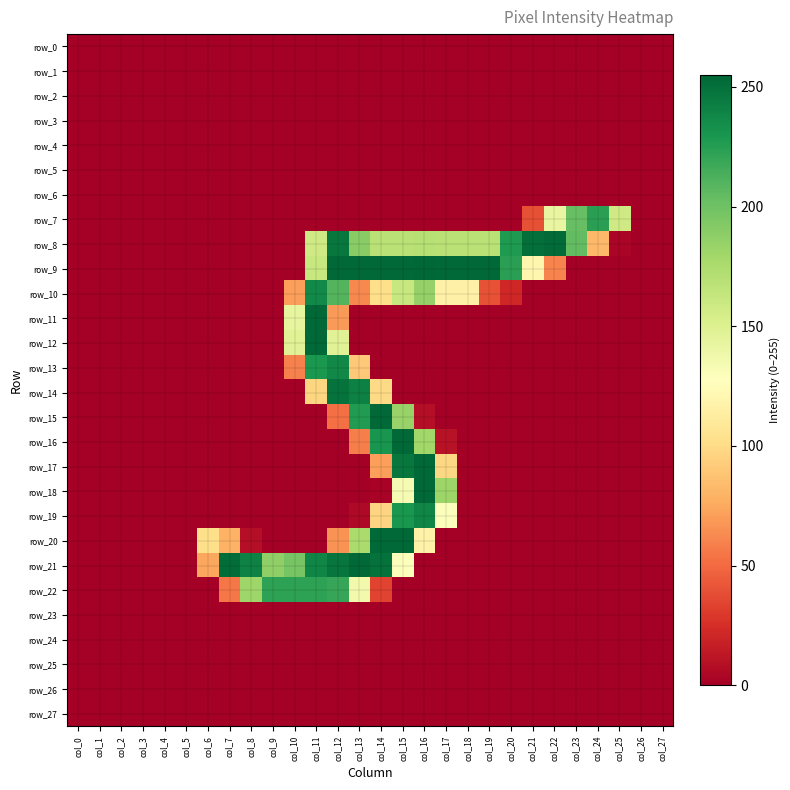

How many series are shown in this chart?

28